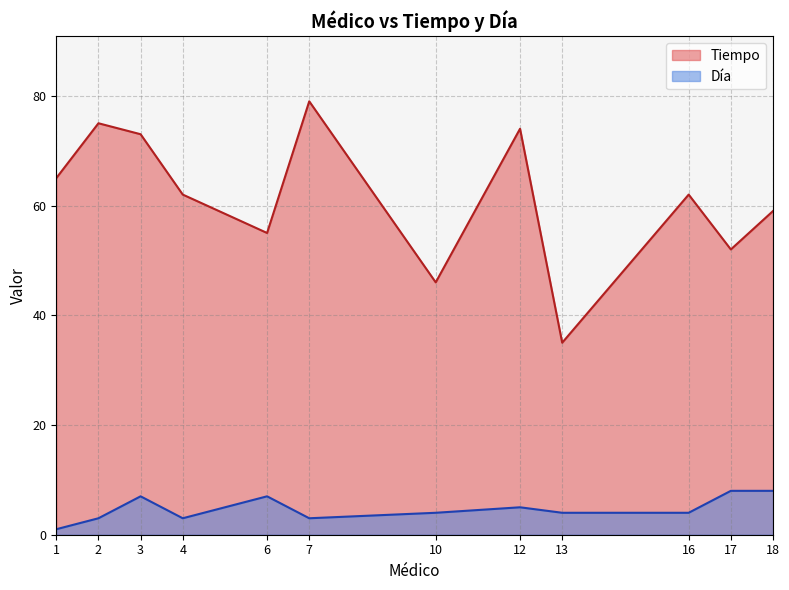

What are all the series names shown in the legend?

Tiempo, Día